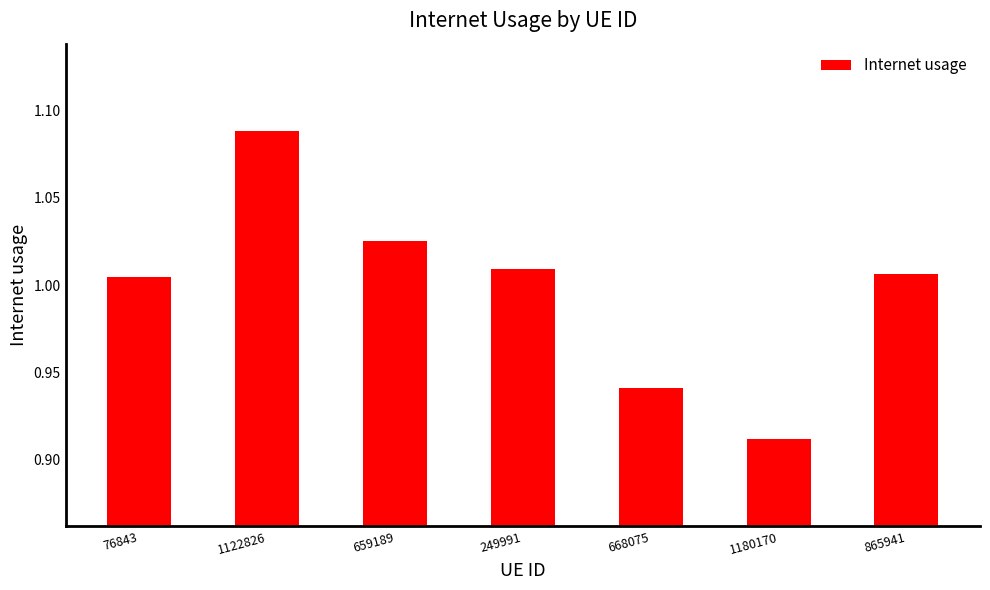

What is the change in value from 668075 to 865941?

+0.1